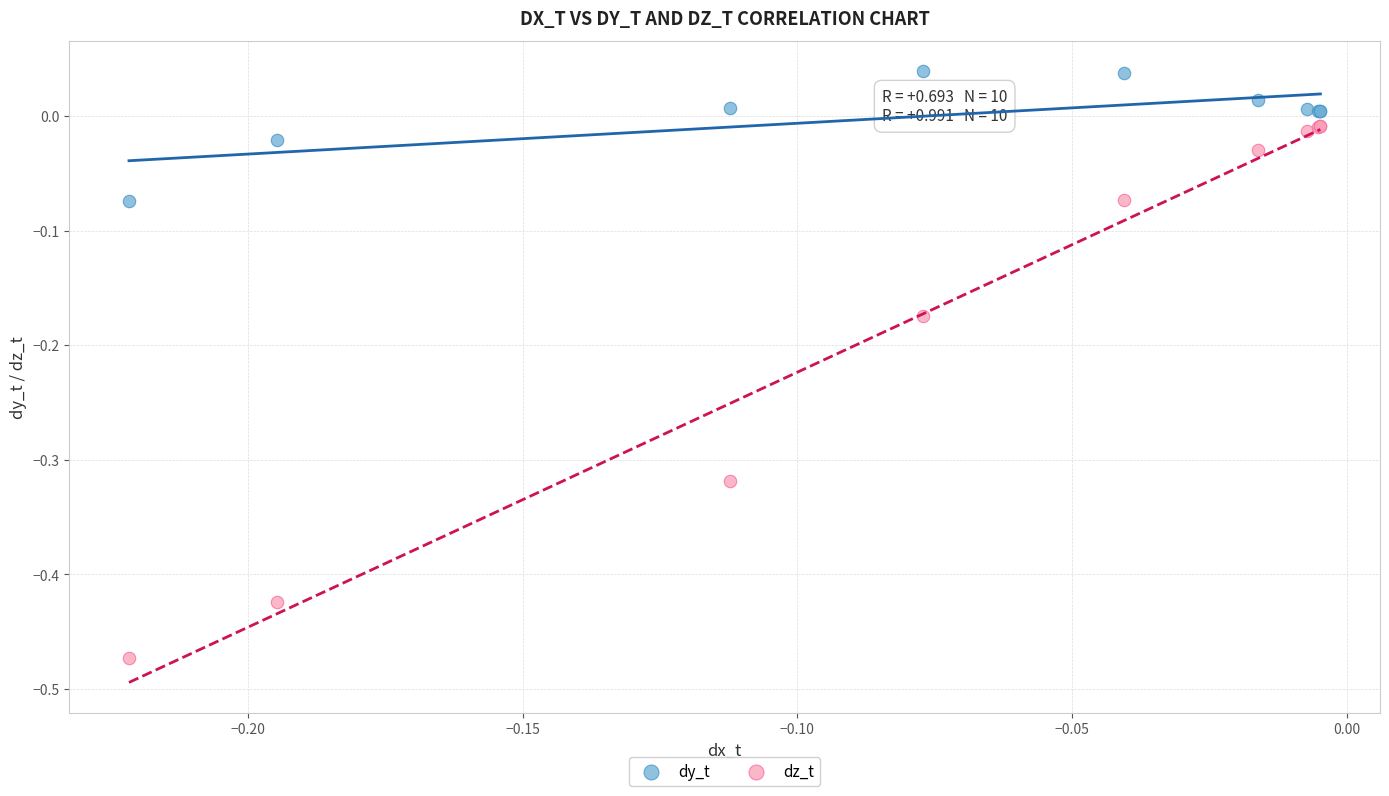

Which series has the largest Y range (max minus min)?

dz_t